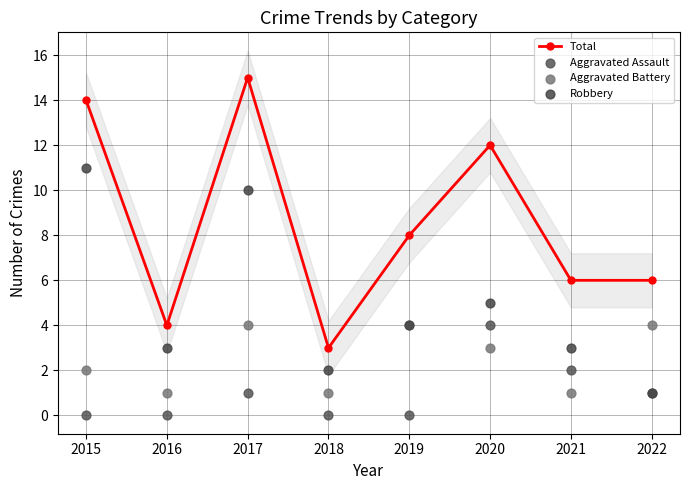

What is the total value across all series at 2022?

12